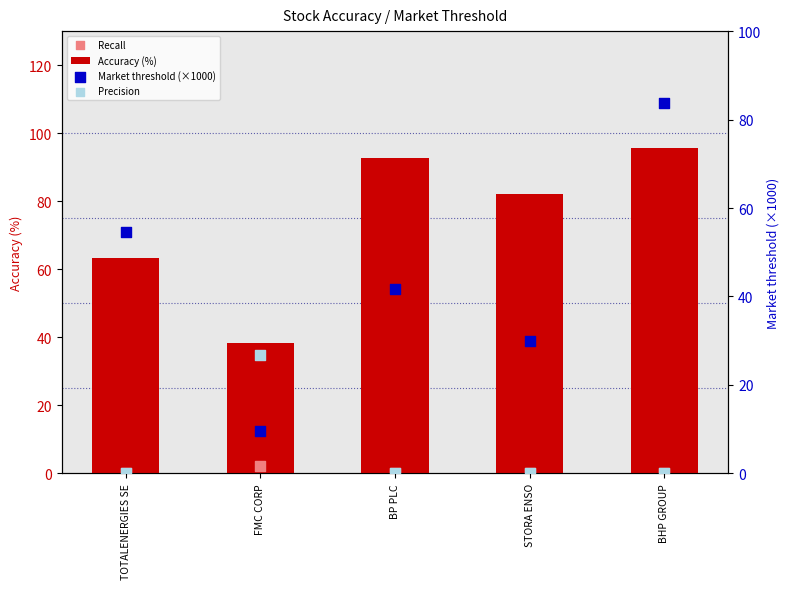

Which series has the largest Y range (max minus min)?

Market threshold (×1000)